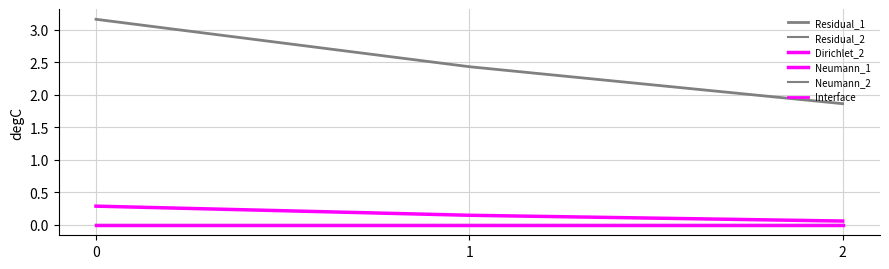

Between 0 and 1, which series saw the biggest shift?

Residual_1